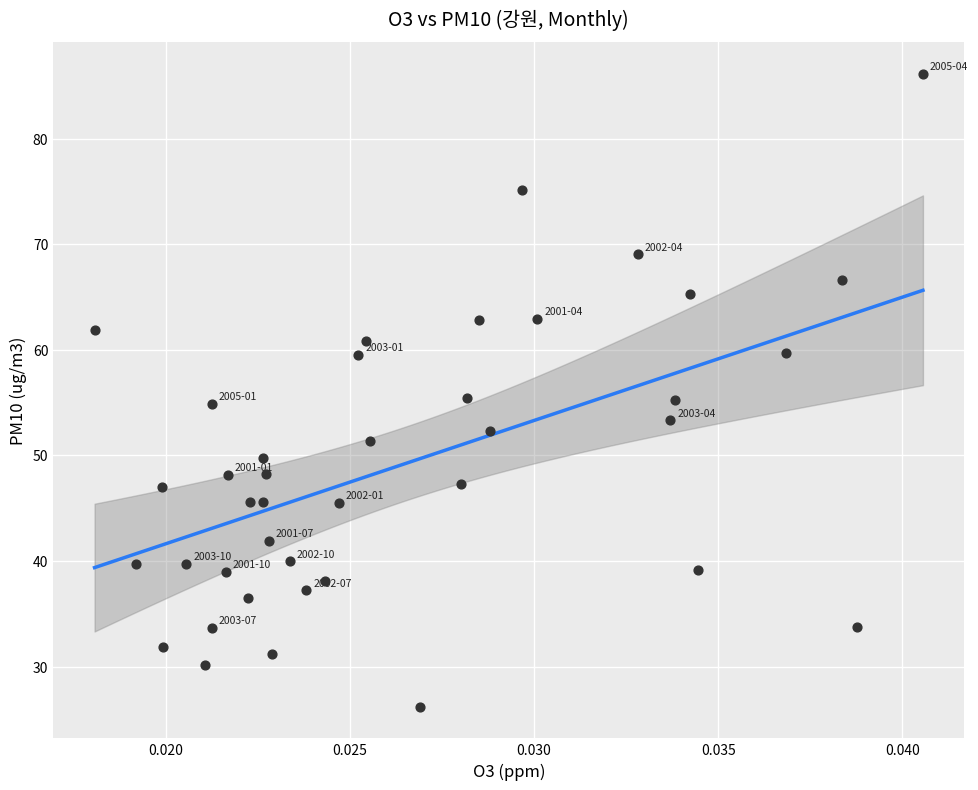

What is the range of Y values (max minus min)?

59.9